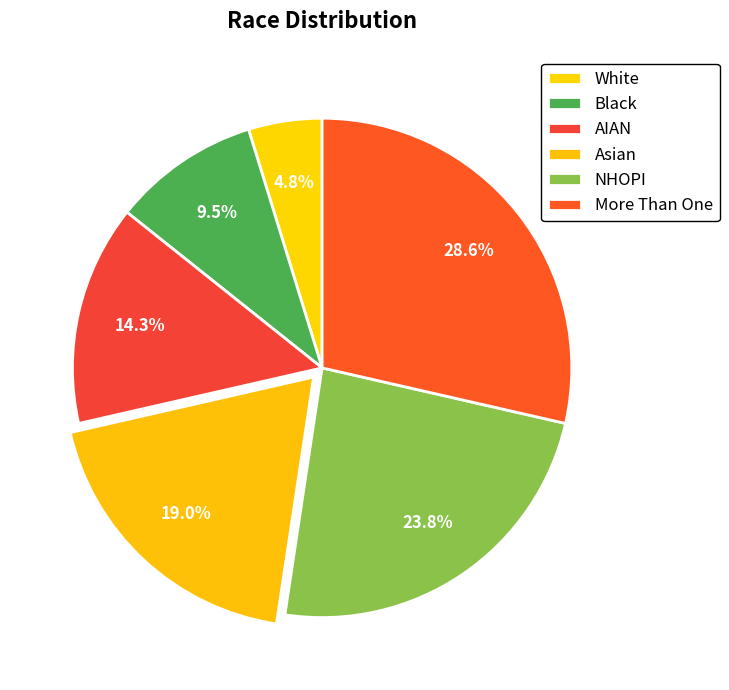

Count the number of slices in the pie.

6